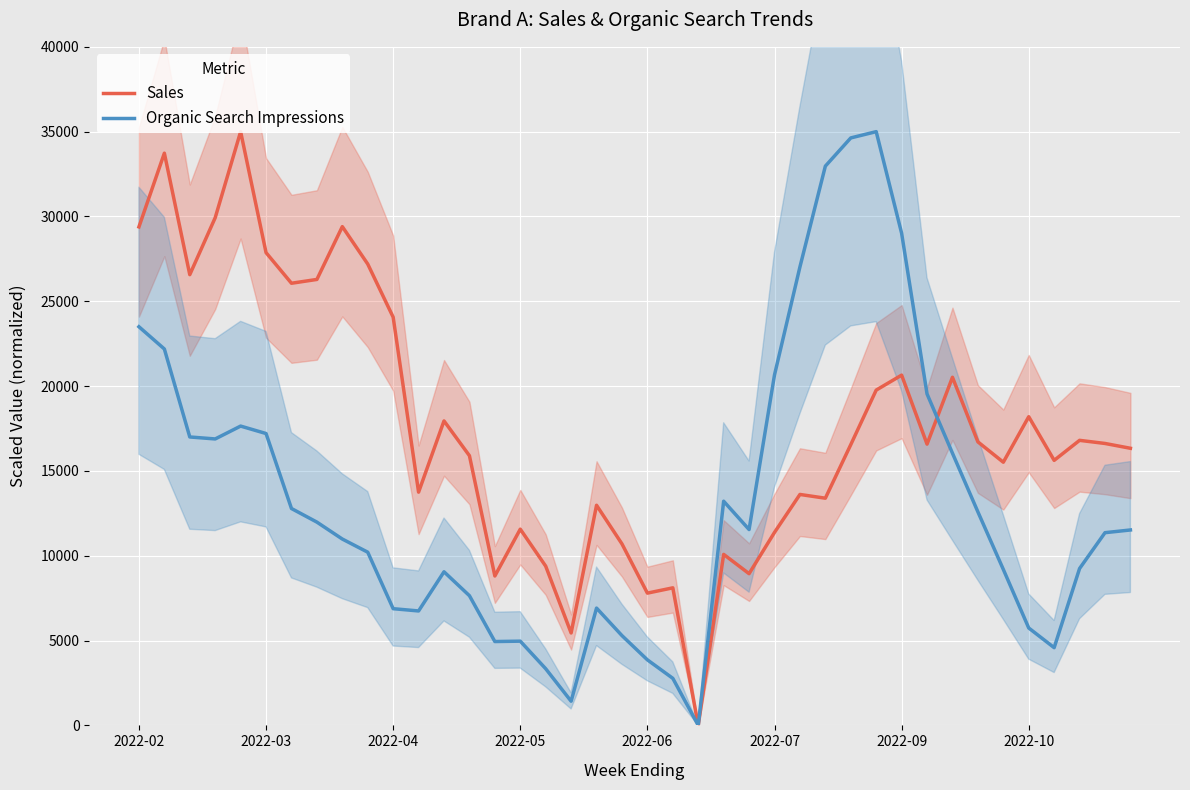

Reading left to right, list all the values displayed in this chart.

Sales: 29386.4	33731.3	26569.7	29926.9	35000.0	27868.0	26063.6	26288.4	29401.5	27195.6	24063.4	13748.7	17948.2	15898.4	8807.0	11567.3	9386.2	5448.3	12975.6	10698.2	7796.8	8108.5	0.0	10080.7	8943.6	11376.1	13613.5	13392.1	16549.4	19764.6	20647.3	16580.7	20520.6	16713.0	15514.2	18196.5	15623.5	16803.0	16619.1	16335.1
Organic Search Impressions: 23499.5	22188.1	17001.9	16885.4	17643.6	17204.8	12784.5	11982.6	10985.0	10209.3	6879.3	6745.8	9054.7	7644.9	4942.6	4965.1	3340.5	1424.5	6915.0	5292.4	3863.6	2773.3	0.0	13214.6	11545.0	20660.1	27025.1	32967.6	34630.4	35000.0	29011.5	19539.0	16044.8	12586.8	9194.9	5741.5	4581.0	9247.3	11359.6	11519.7